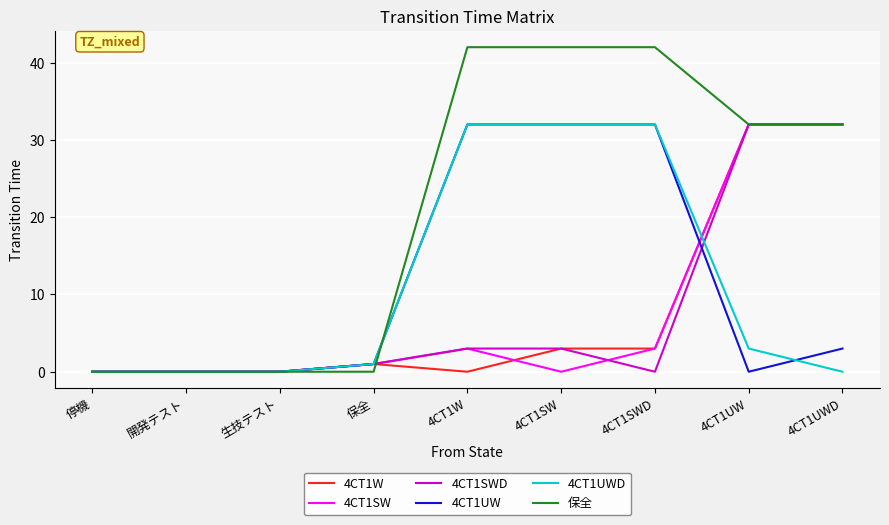

True or false: 4CT1SW has a value of 5 at 4CT1W.

False